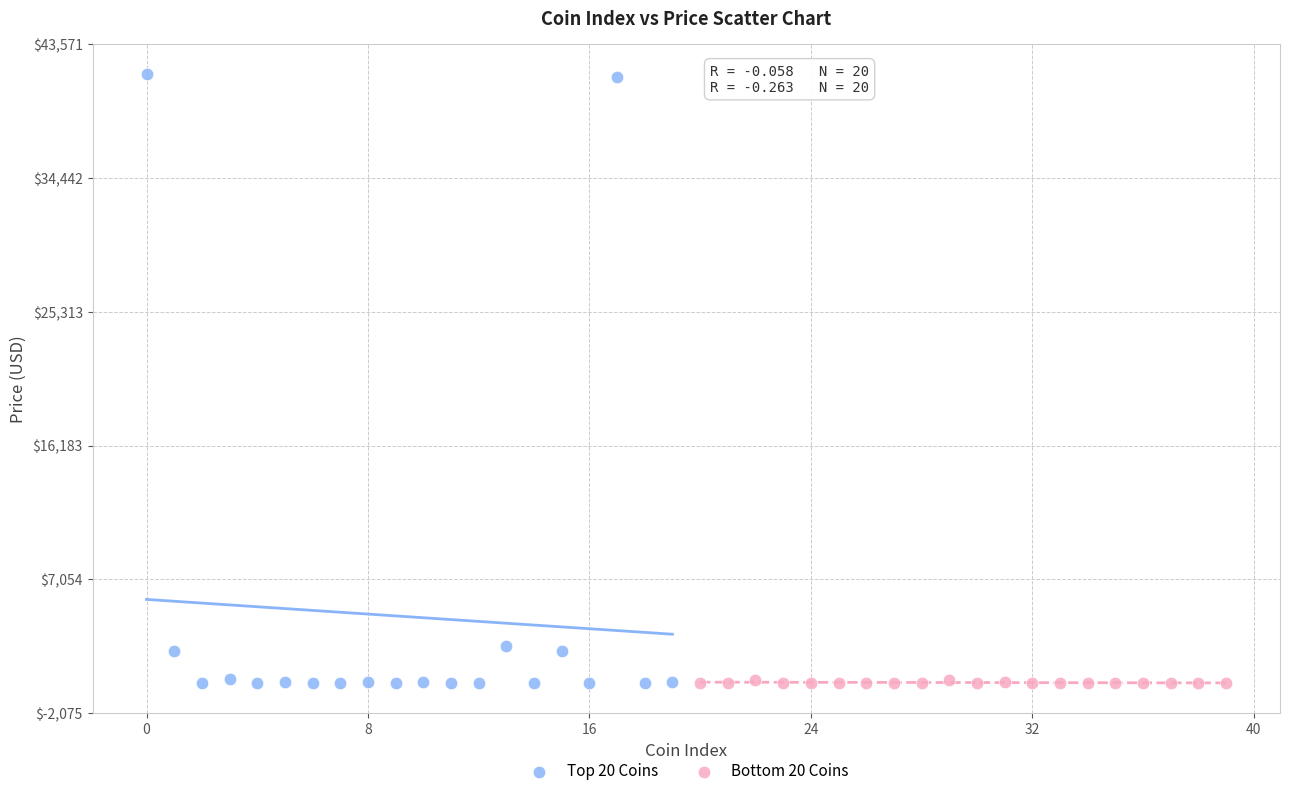

Which series has the widest spread of Y values?

Top 20 Coins